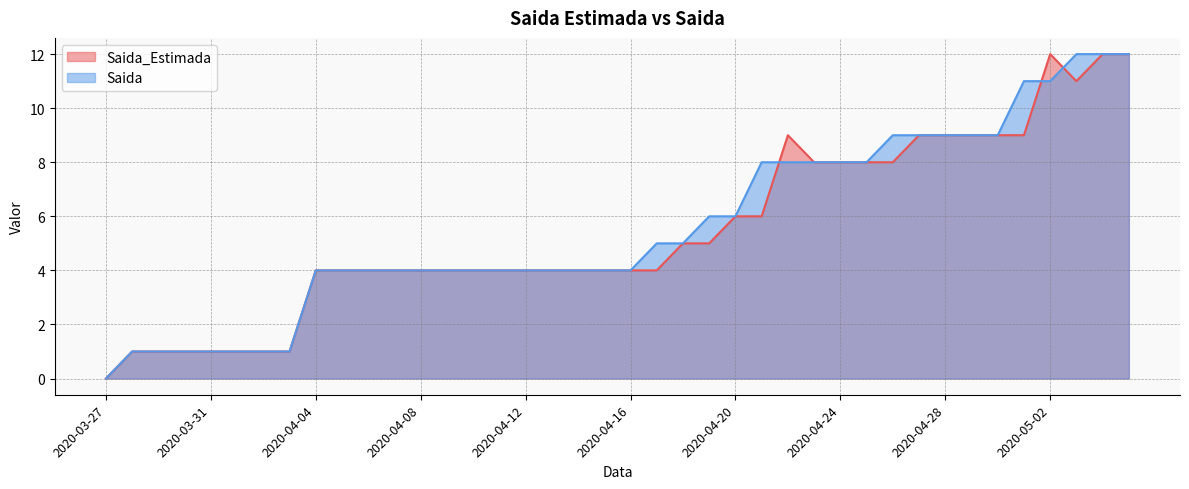

List the labels in order of Saida value, largest first.

2020-05-03, 2020-05-04, 2020-05-05, 2020-05-01, 2020-05-02, 2020-04-26, 2020-04-27, 2020-04-28, 2020-04-29, 2020-04-30, 2020-04-21, 2020-04-22, 2020-04-23, 2020-04-24, 2020-04-25, 2020-04-19, 2020-04-20, 2020-04-17, 2020-04-18, 2020-04-04, 2020-04-05, 2020-04-06, 2020-04-07, 2020-04-08, 2020-04-09, 2020-04-10, 2020-04-11, 2020-04-12, 2020-04-13, 2020-04-14, 2020-04-15, 2020-04-16, 2020-03-28, 2020-03-29, 2020-03-30, 2020-03-31, 2020-04-01, 2020-04-02, 2020-04-03, 2020-03-27